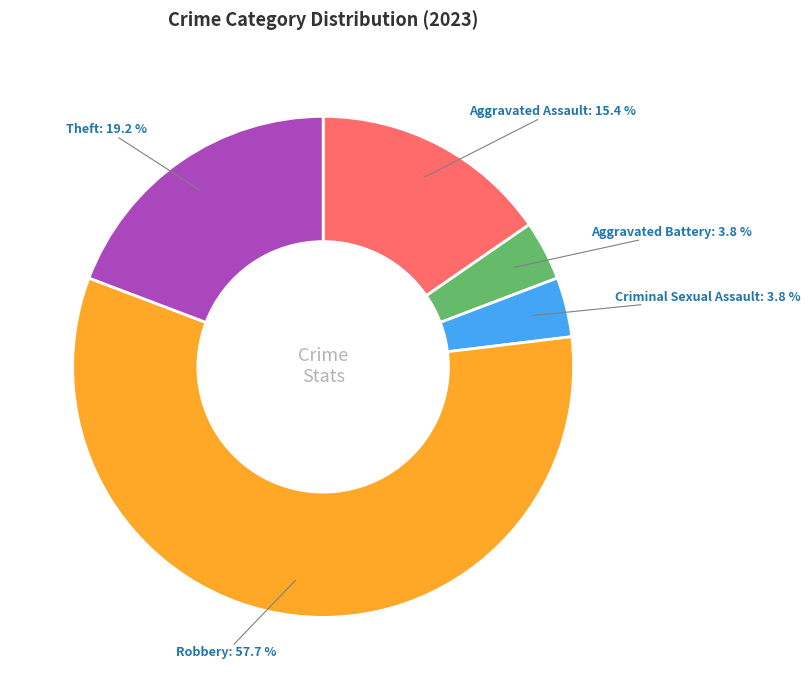

Which has a higher value, Robbery or Aggravated Assault?

Robbery